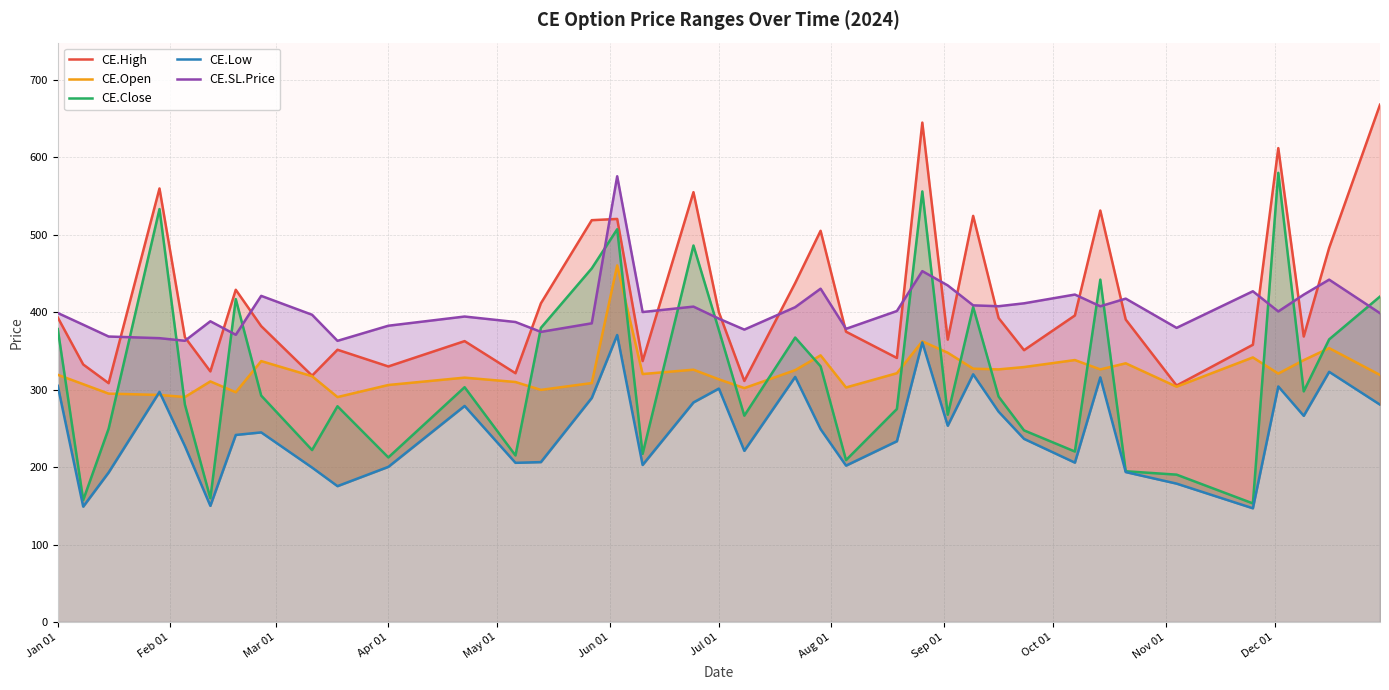

Is it true that CE.SL.Price equals 628.0 at 13?

False